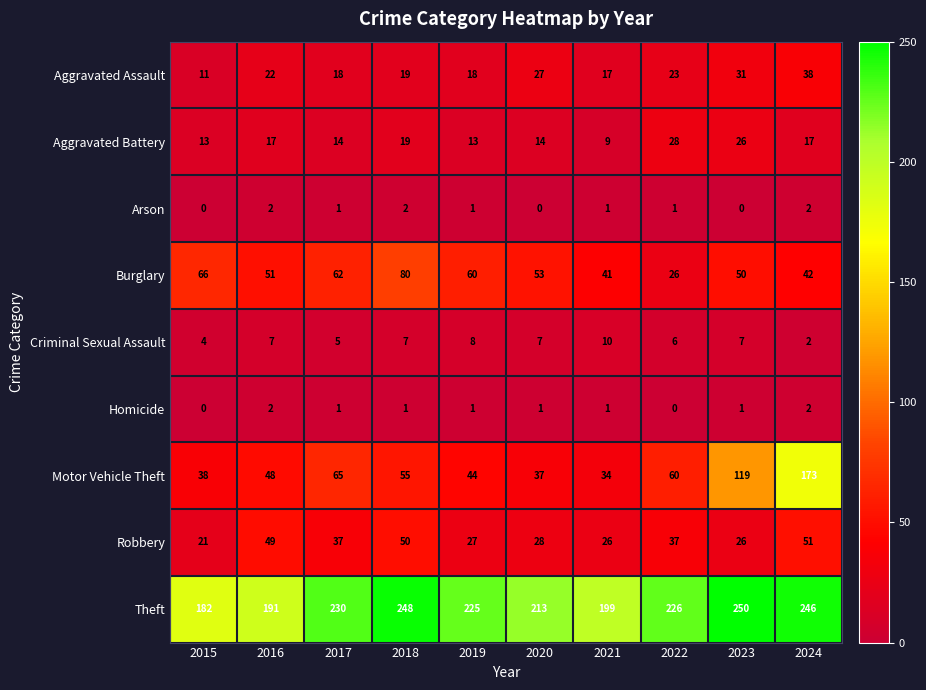

At how many categories does at least one series exceed 198?

8